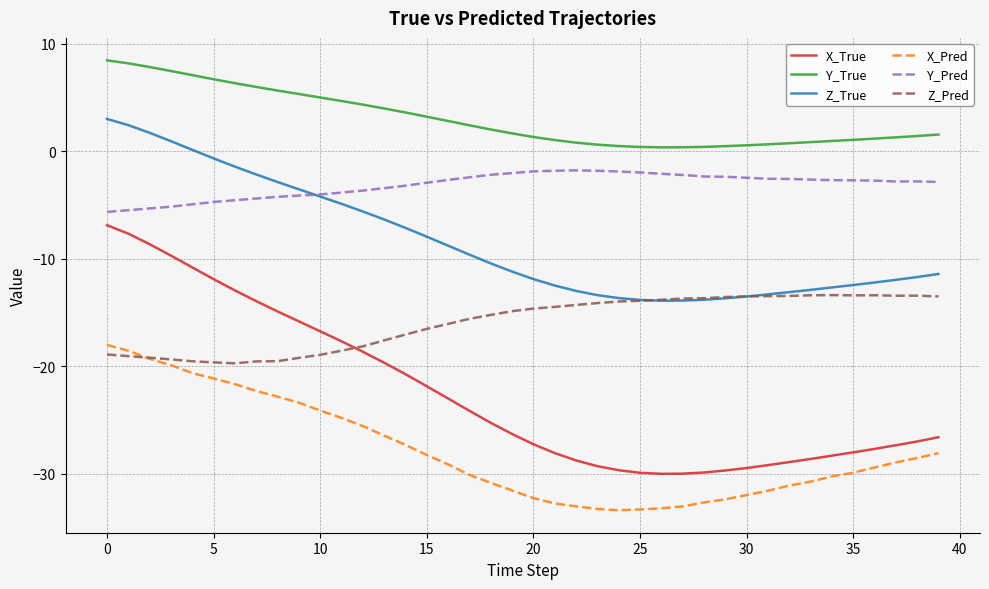

True or false: Z_True and X_Pred cross at least once.

False